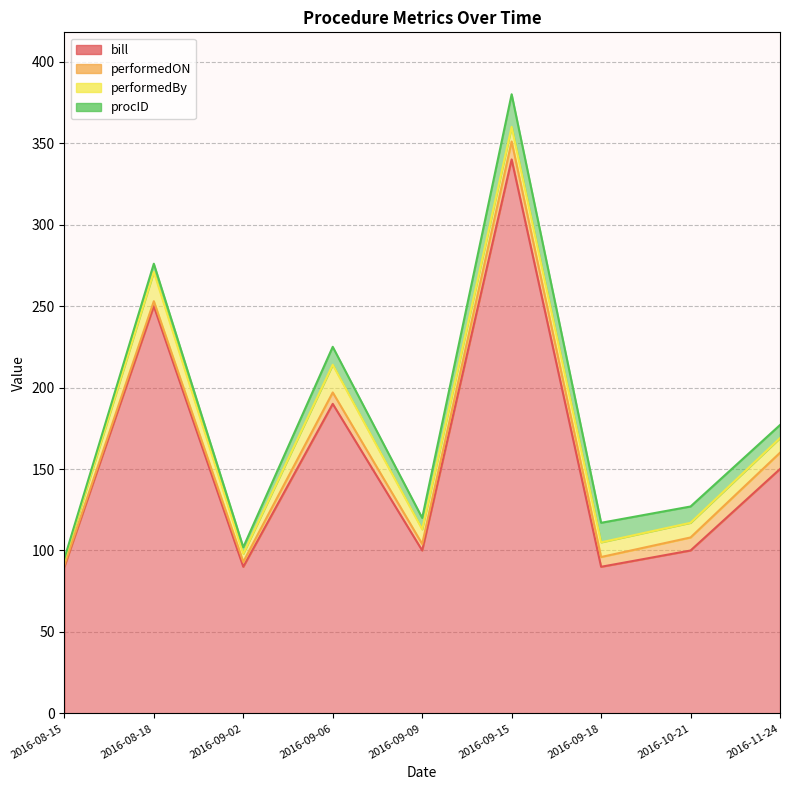

Which category has the highest value in the performedBy series?

2016-08-18